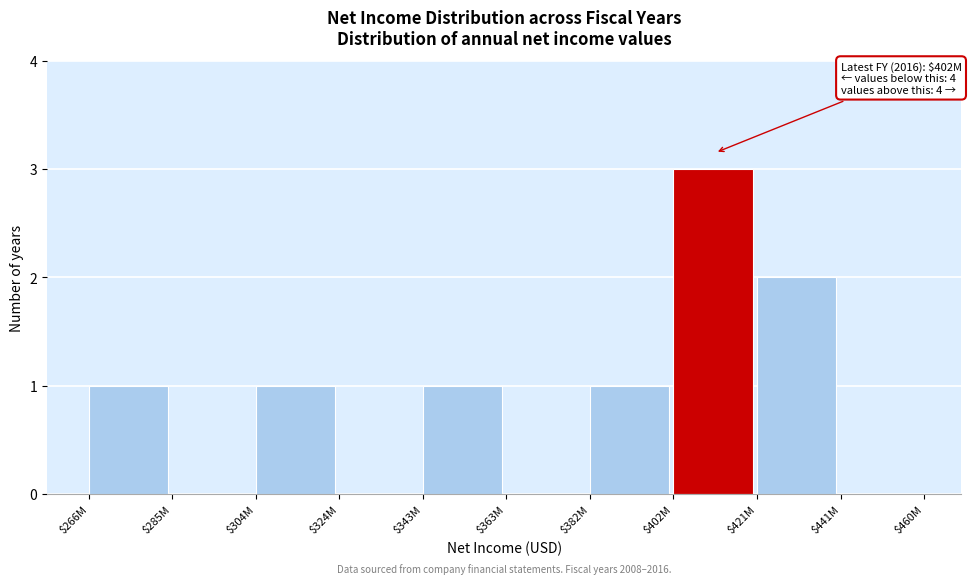

What is the sum of all values?

9